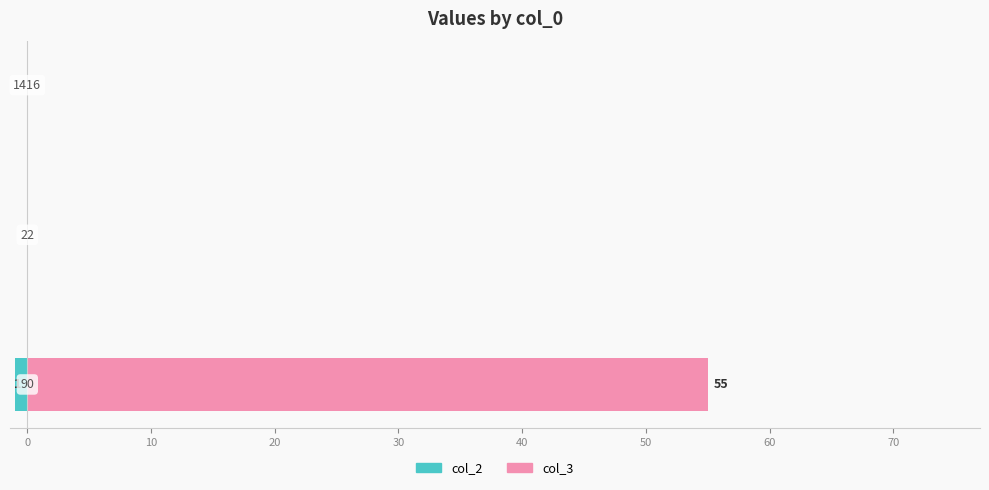

Between −10 and 10, which series saw the biggest shift?

col_3